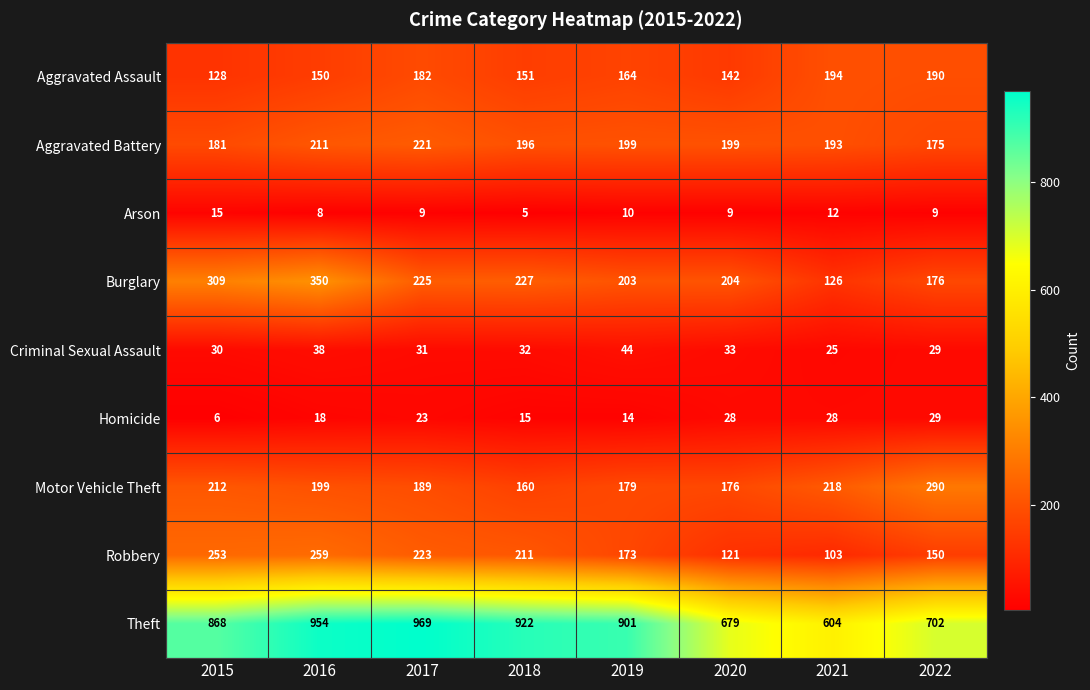

How many distinct data groups are displayed?

9